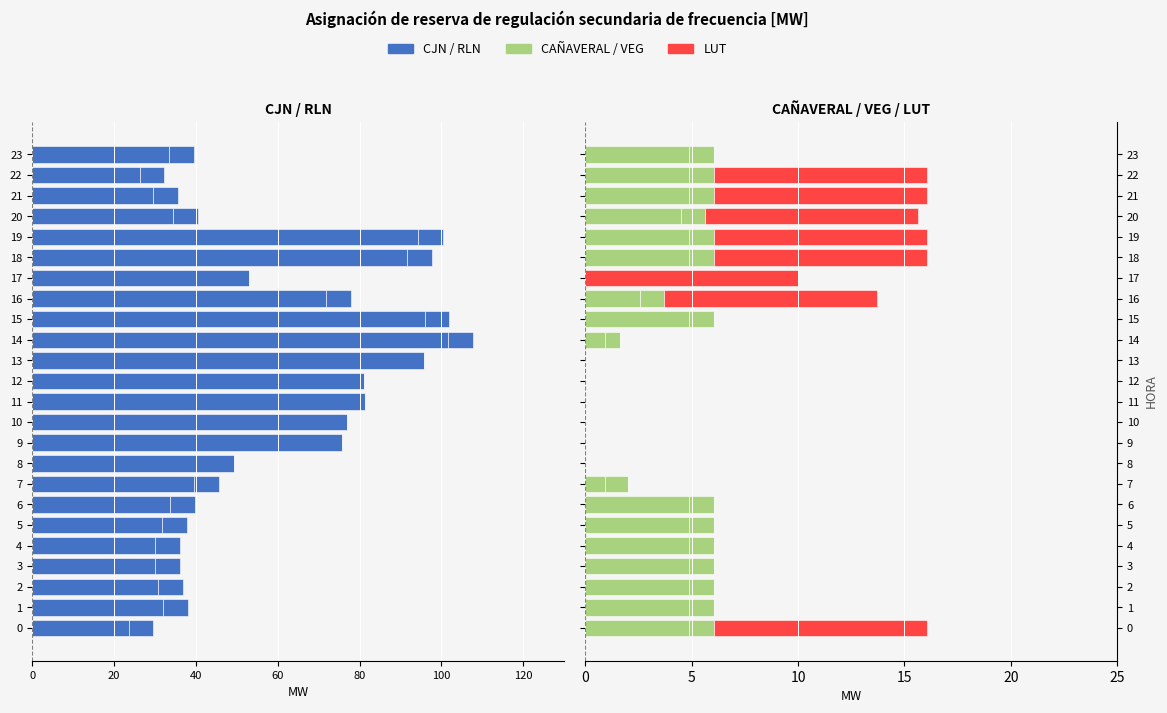

Which series has the largest range (max minus min)?

CJN